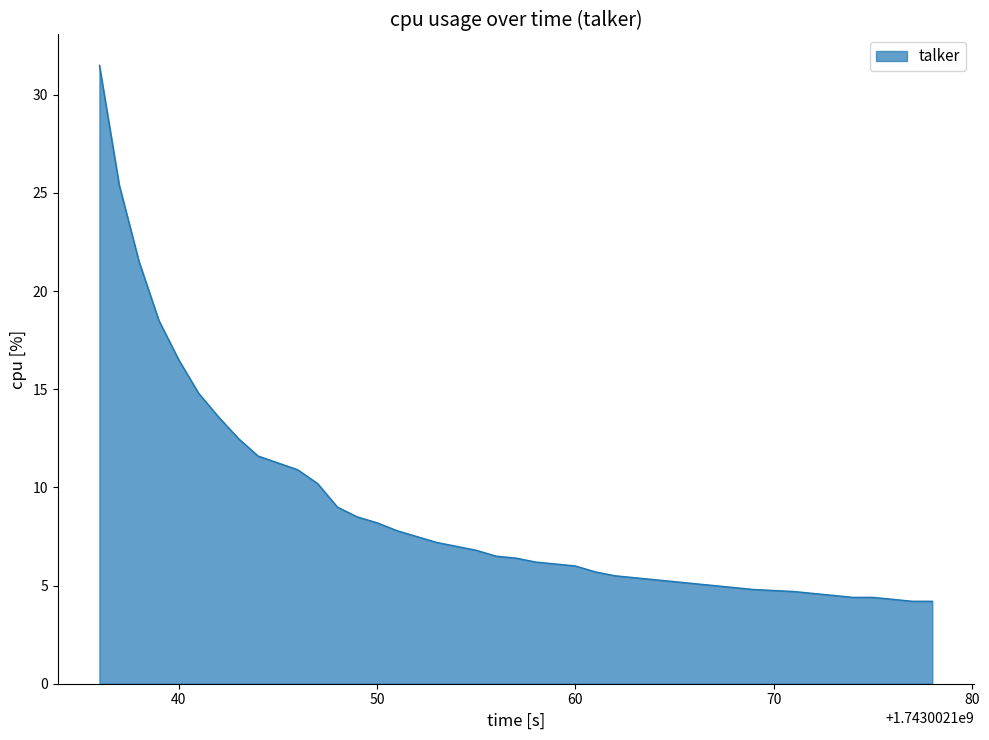

What is the greatest value displayed?

31.5